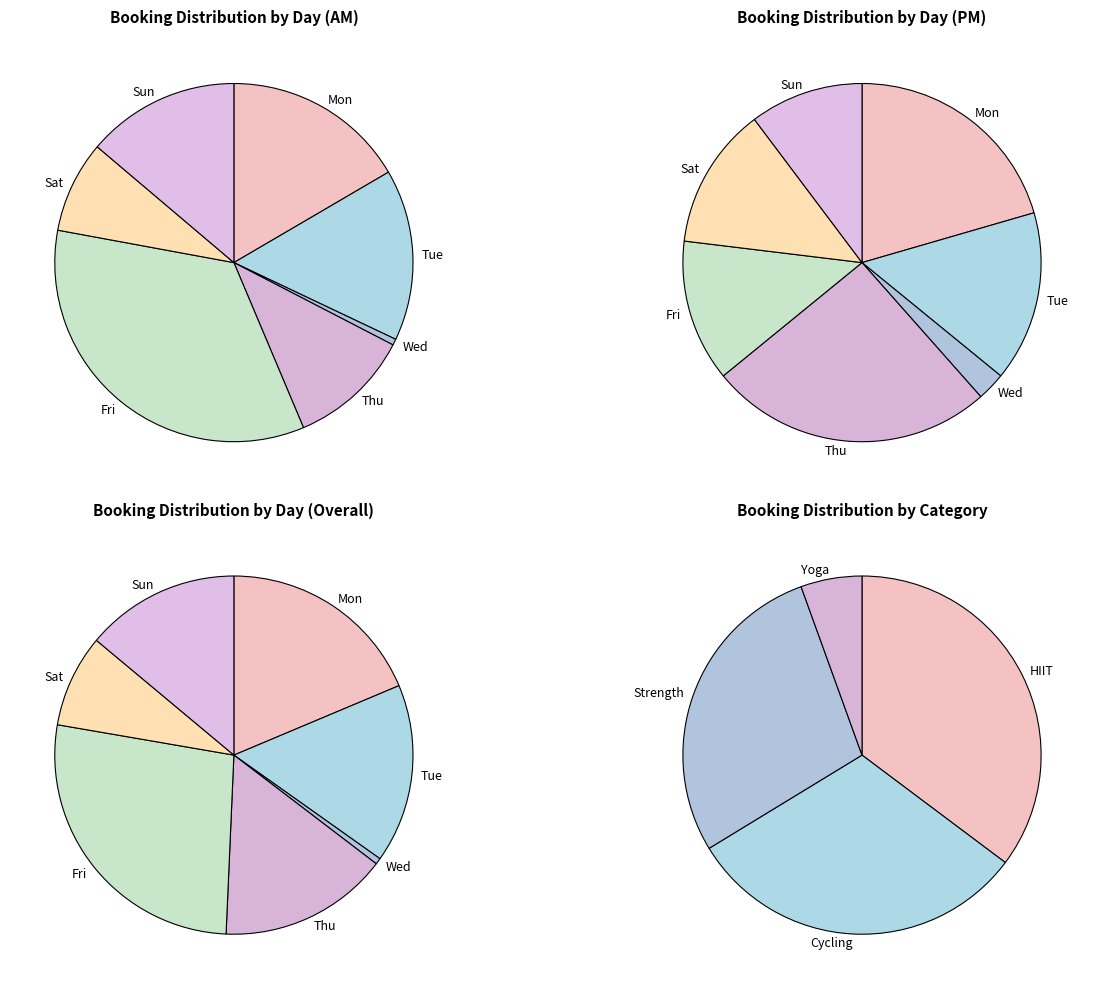

Count the number of slices in the pie.

7